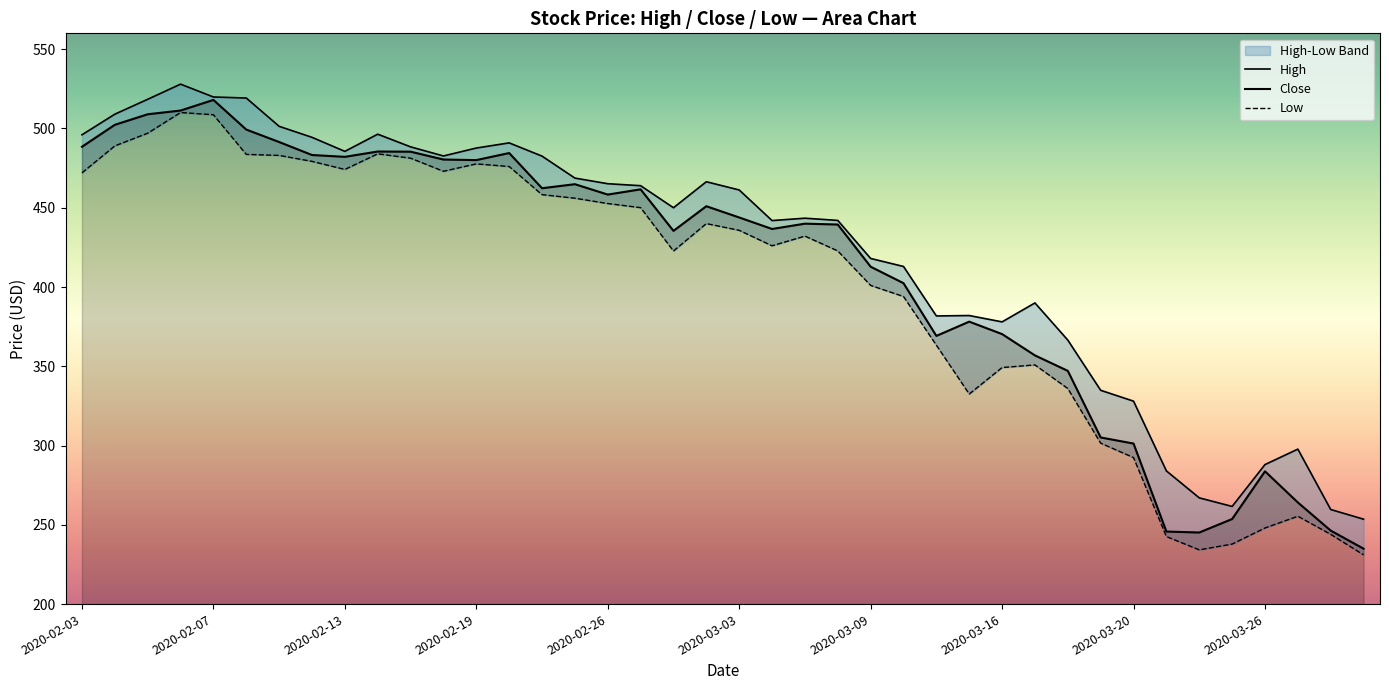

What is the value of the Low point at the 3rd from the left?

497.0